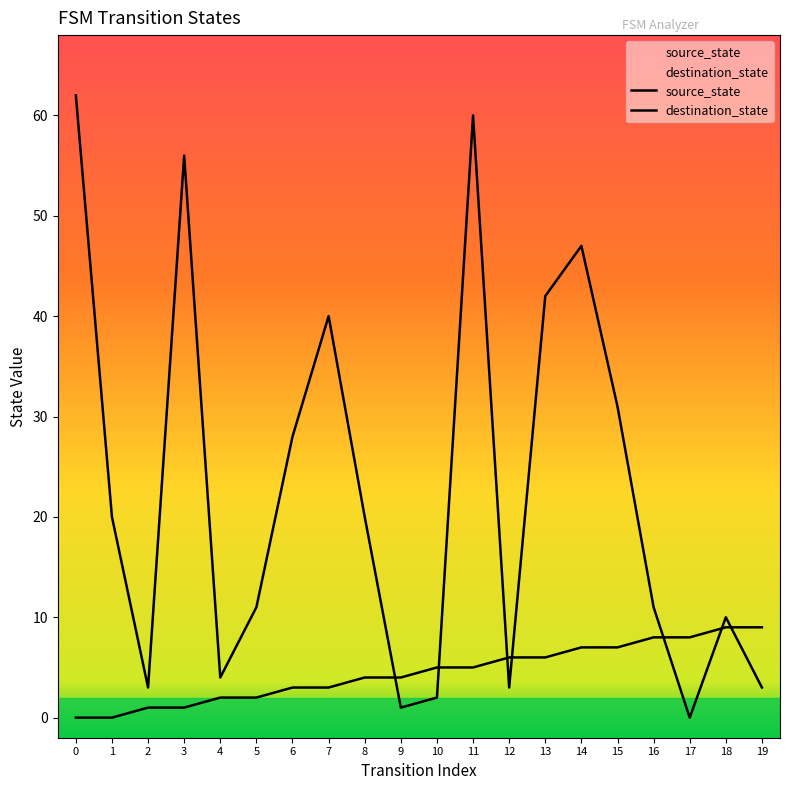

How many lines are shown in the chart?

2